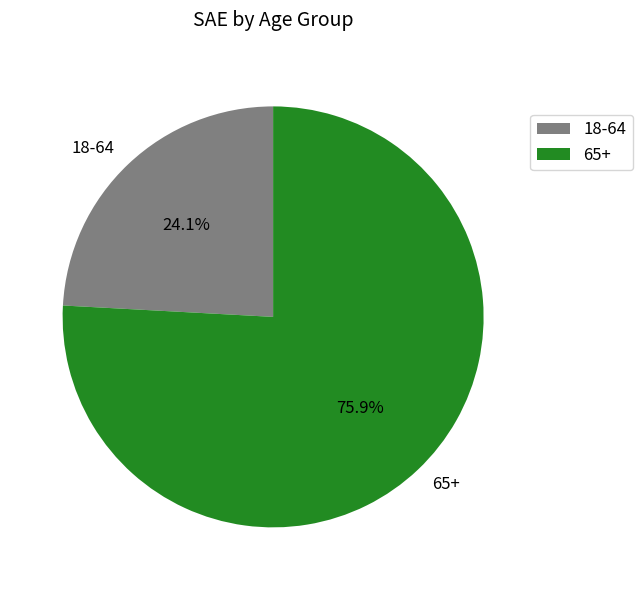

Which slice is the smallest?

18-64